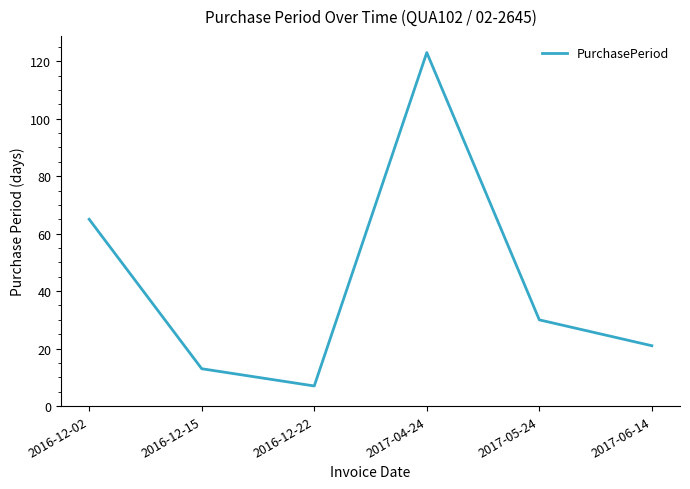

Which category has the highest value across all series?

2017-04-24